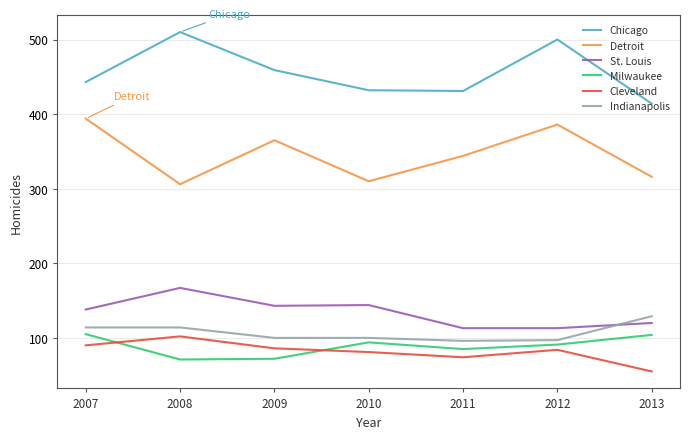

Which category has the lowest value across all series?

2013